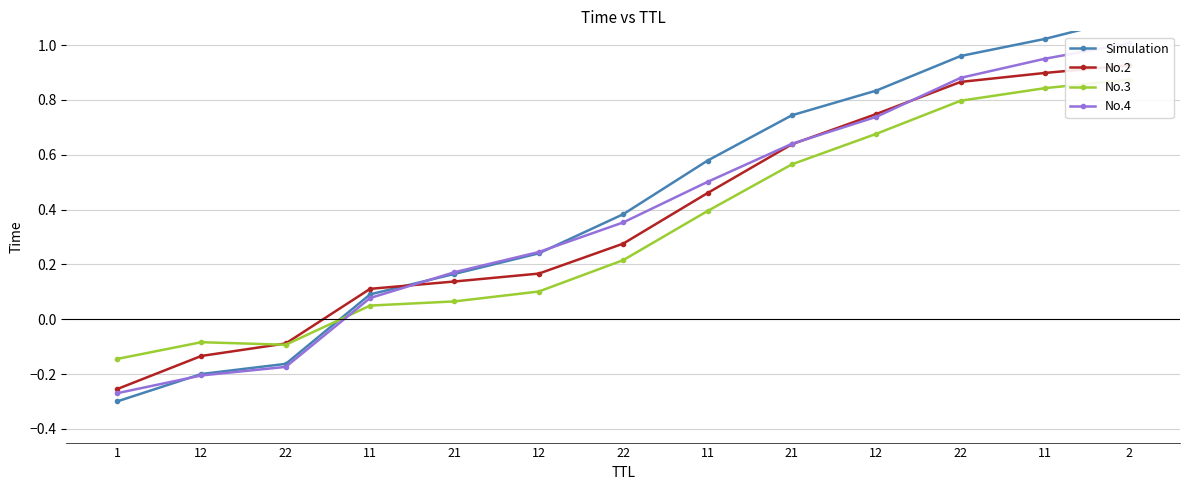

What is the label of the 7th point from the right?

22